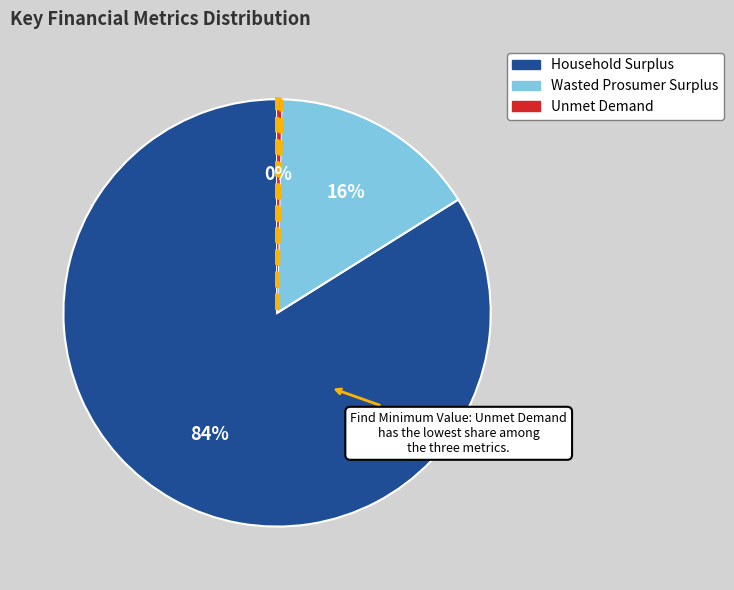

Between Unmet Demand and Wasted Prosumer Surplus, which is larger?

Wasted Prosumer Surplus